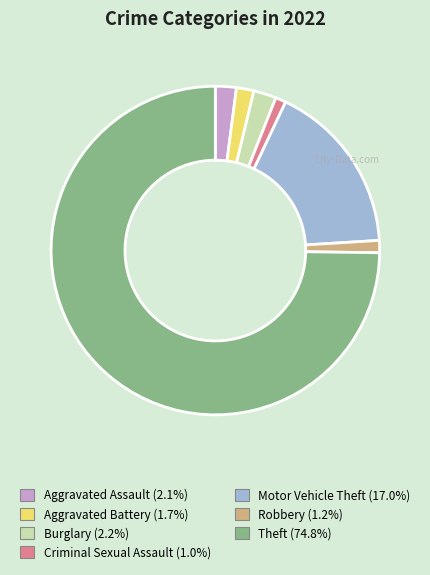

Combined, do Criminal Sexual Assault and Aggravated Assault account for over 50%?

No